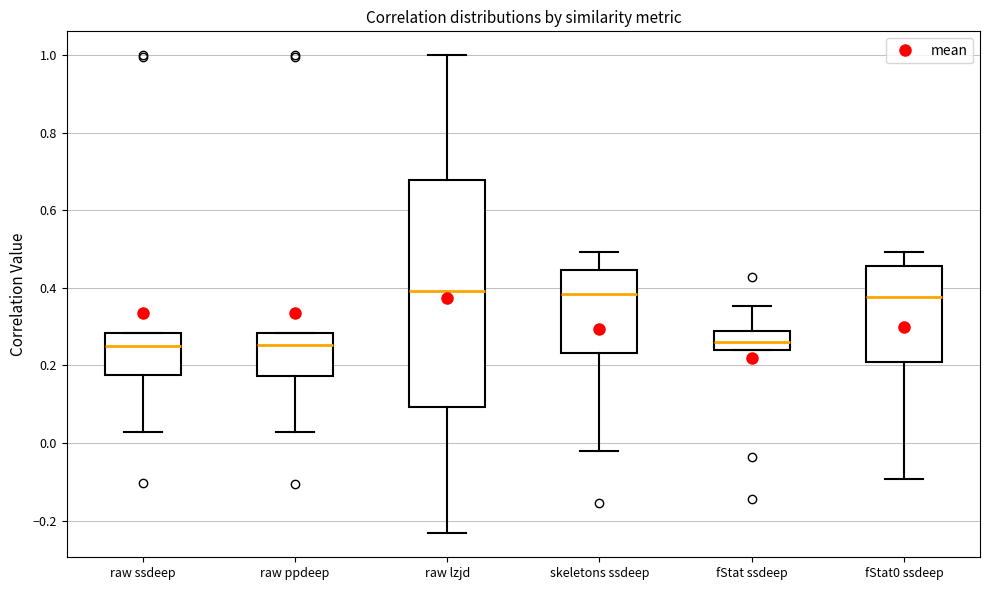

Comparing the boxes themselves (not the whiskers), which one is the tallest?

raw lzjd